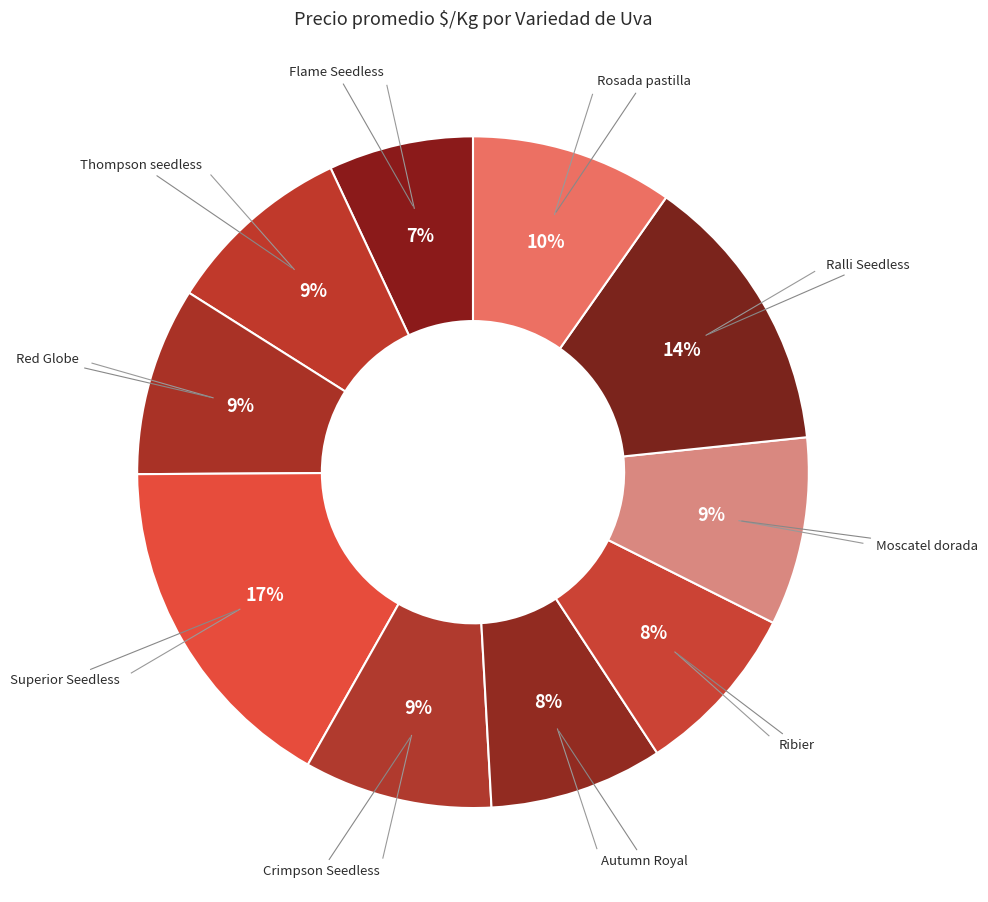

To the nearest percent, what is the difference between the largest and smallest slice percentages?

10%